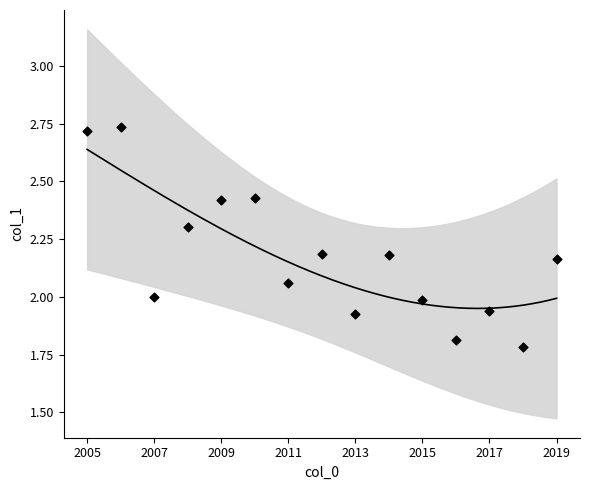

What is the ratio of the value at 2018-10-15 to the value at 2006-10-15?

0.7